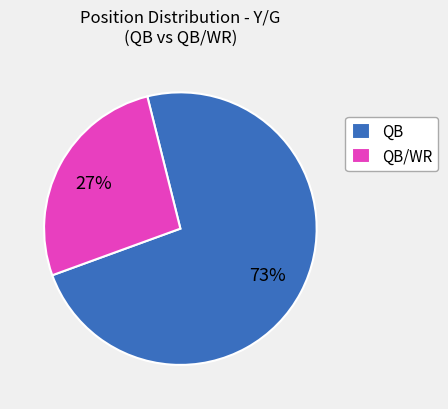

Do QB/WR and QB together represent more than half of the pie?

Yes